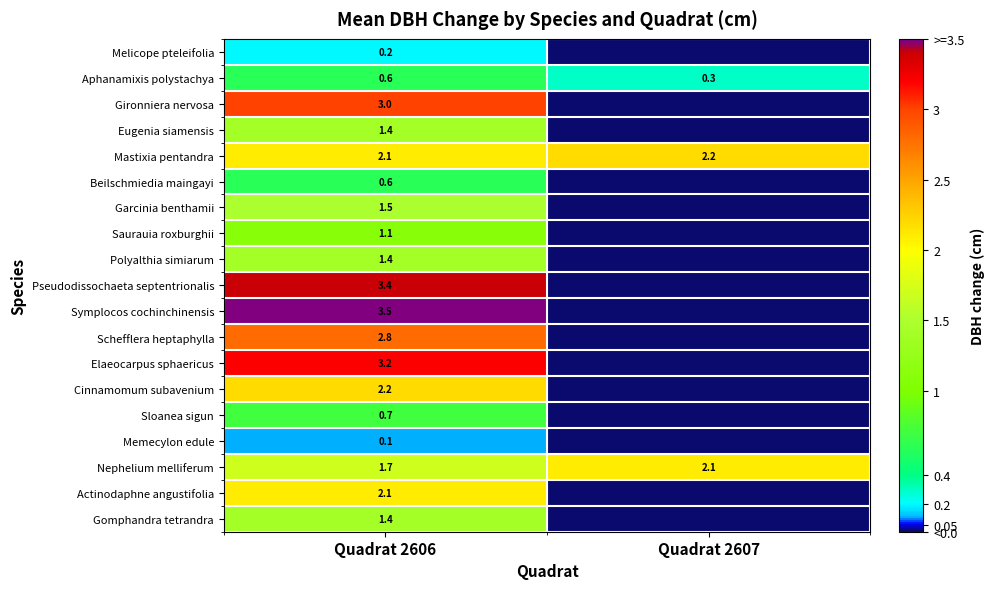

How many data points does each series have?

2